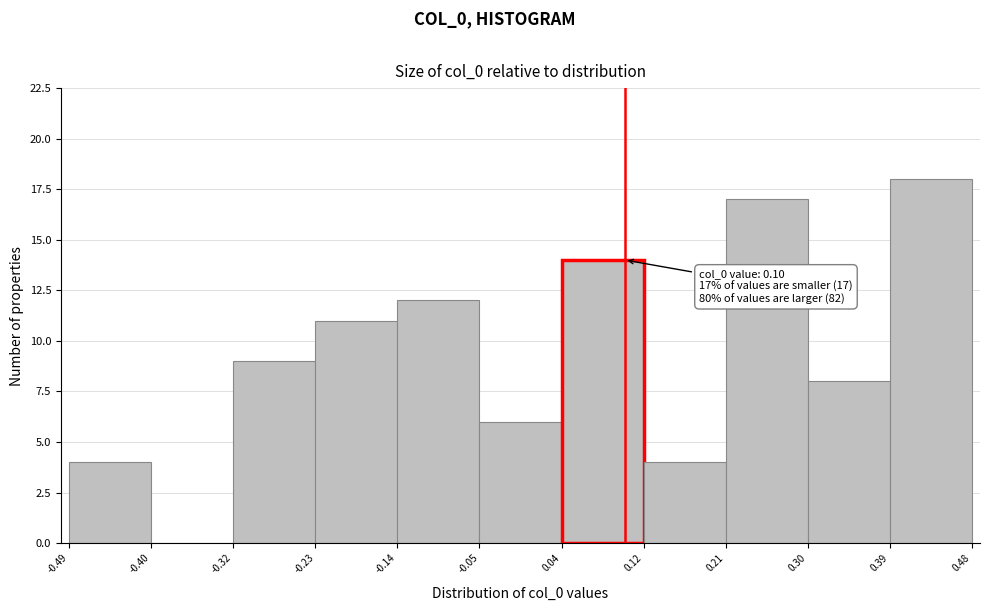

Which range on the x-axis has the tallest bar?

0.39 to 0.48